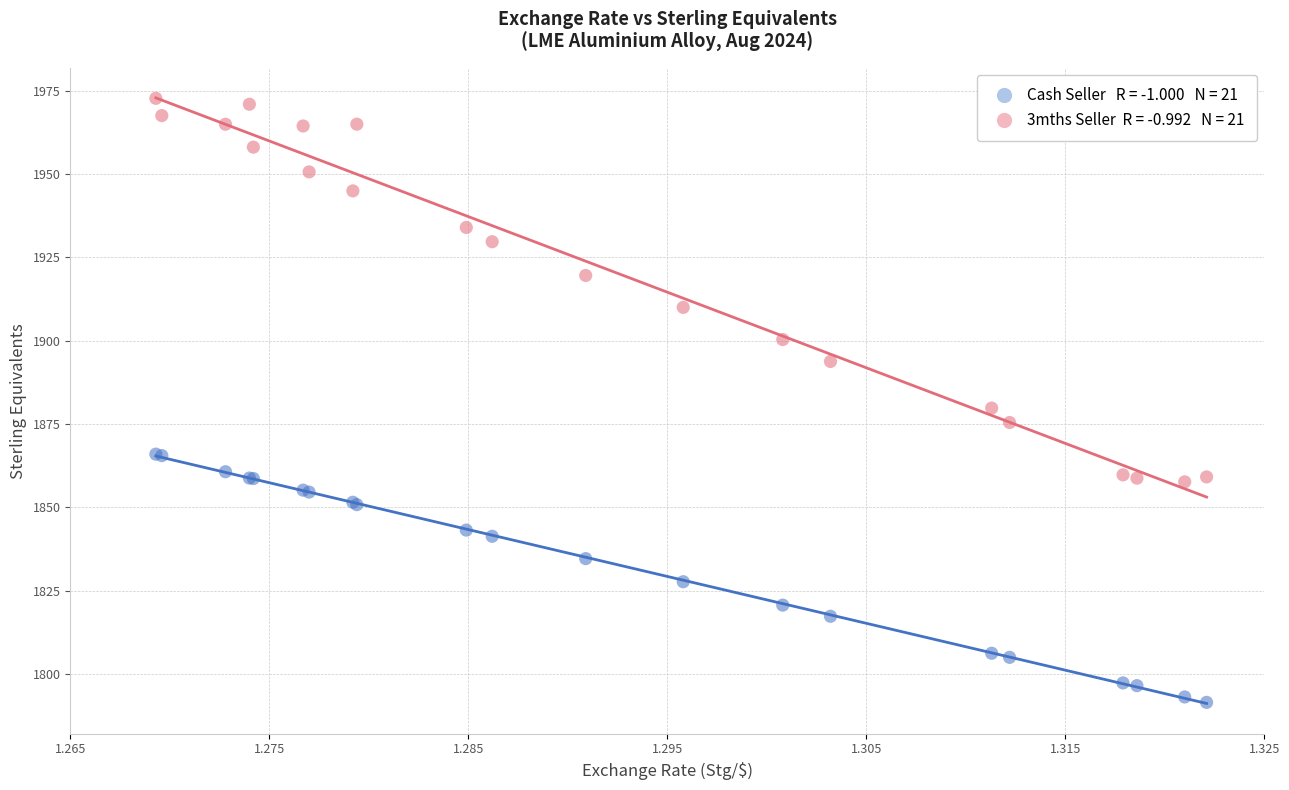

Across all series, what Y value is closest to 1882?

1879.8